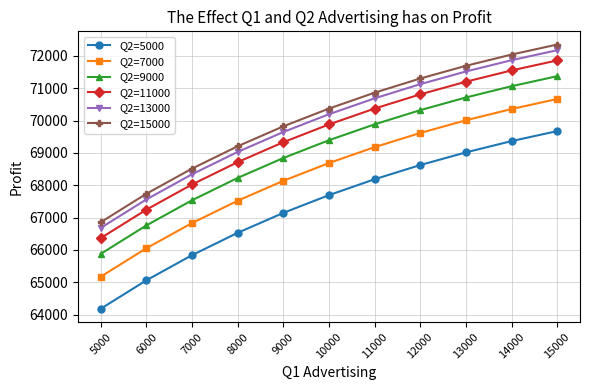

What are all the series names shown in the legend?

Q2=5000, Q2=7000, Q2=9000, Q2=11000, Q2=13000, Q2=15000